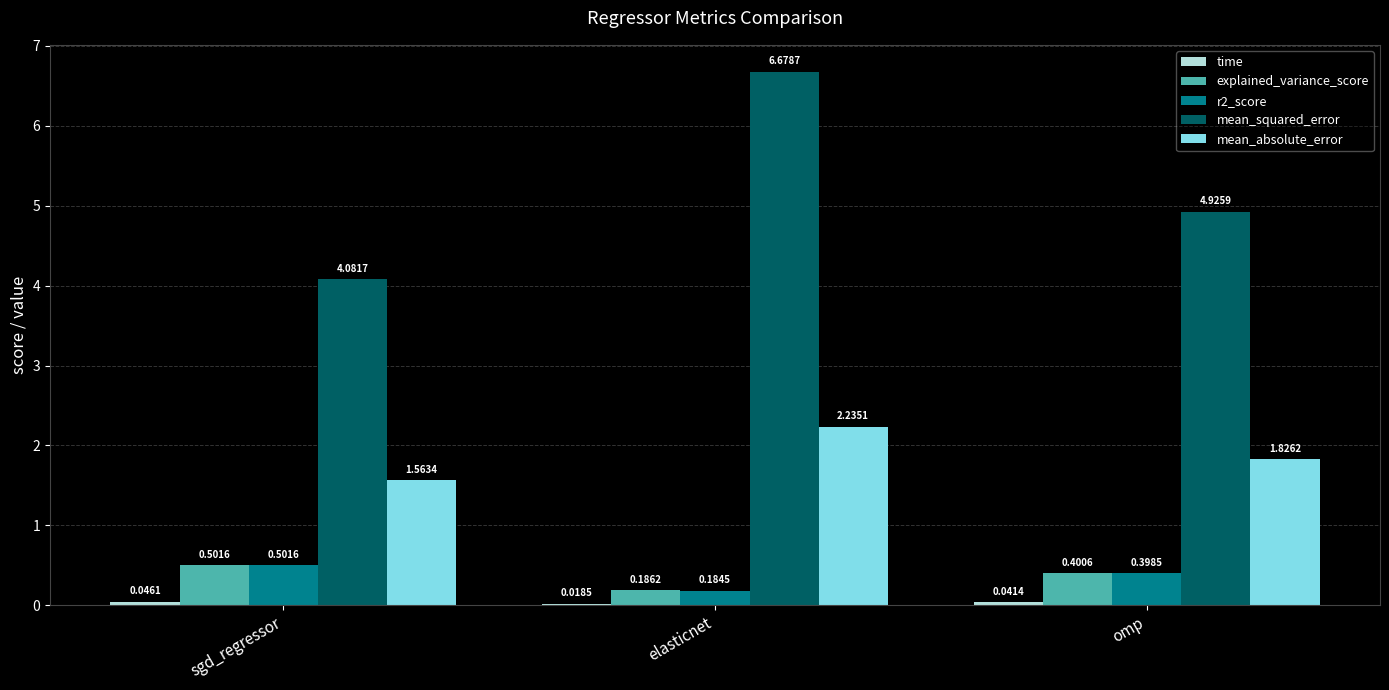

Which series has the largest total across all categories?

mean_squared_error